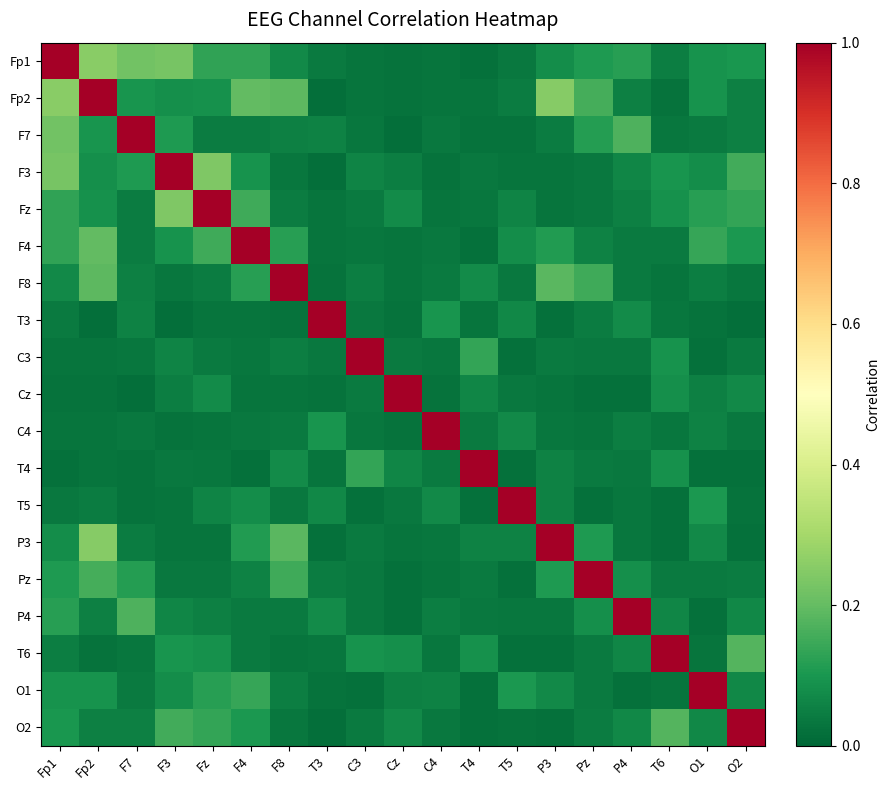

Rank the series at F8 from lowest to highest value.

T3, Cz, T6, O2, F3, T5, P4, C4, Fz, O1, C3, F7, Fp1, T4, F4, Pz, P3, Fp2, F8